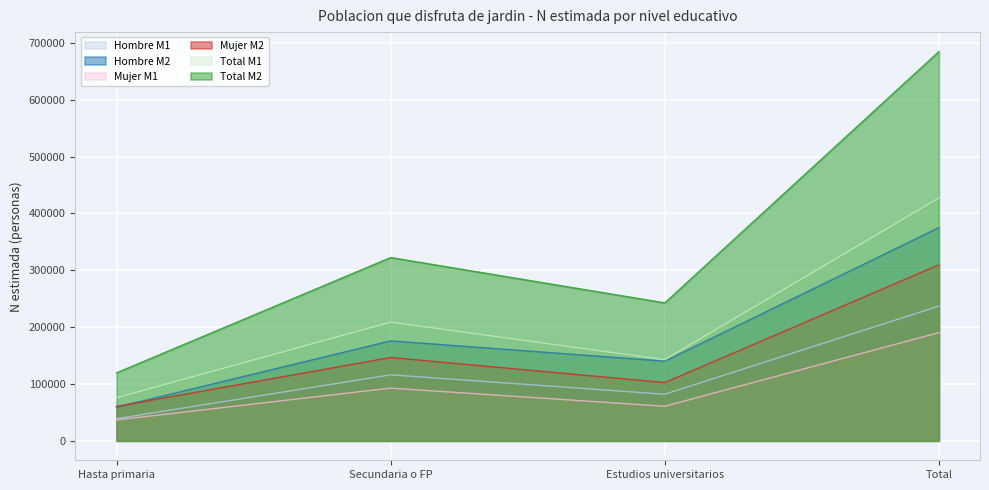

Is the value of Total M2 at Estudios universitarios greater than the value of Total M1 at Secundaria o FP?

Yes